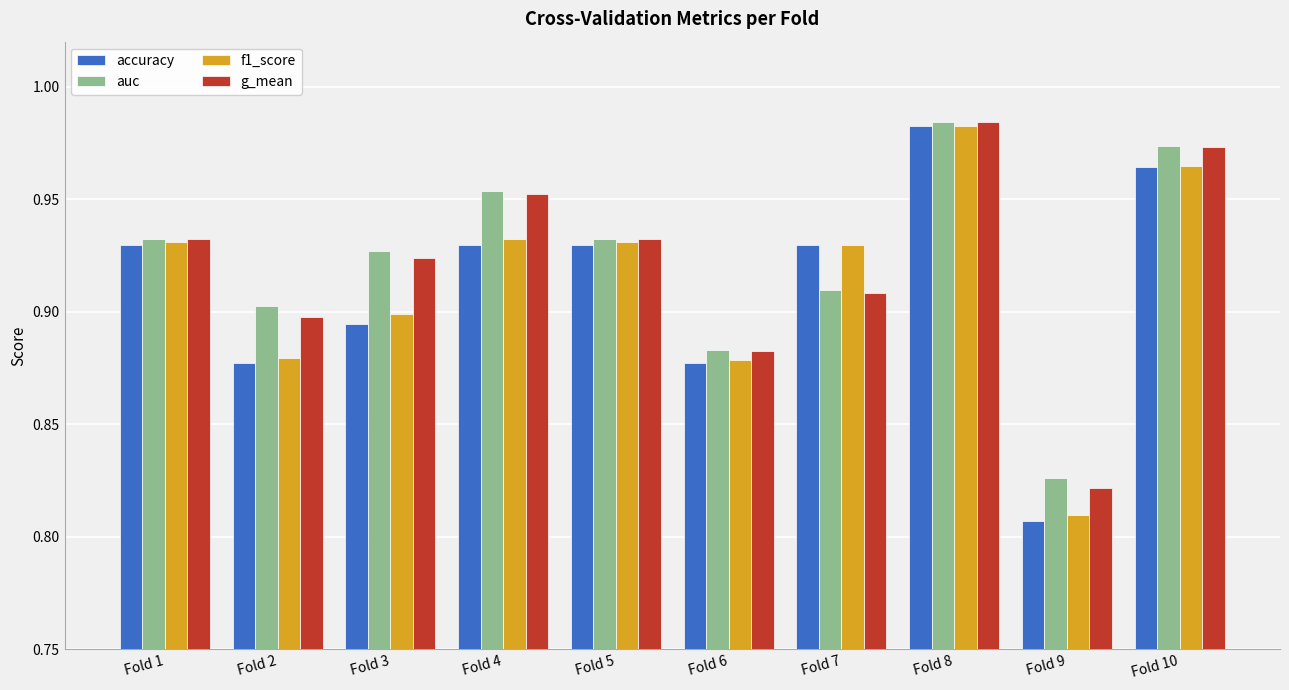

Between Fold 4 and Fold 6, which series saw the biggest shift?

auc